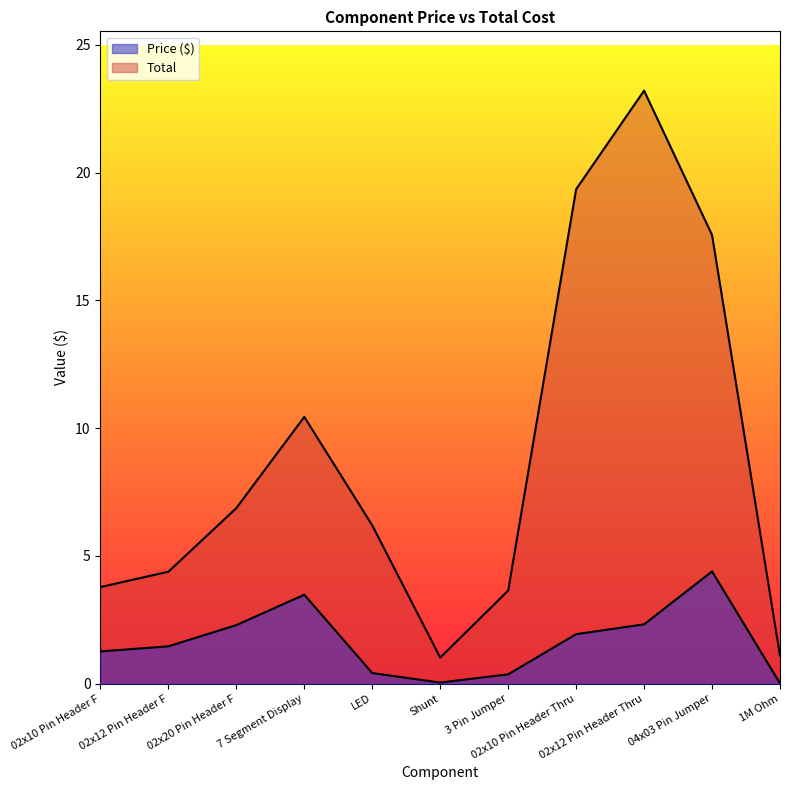

What is the difference between the Total values at 02x10 Pin Header F and 1M Ohm?

2.7